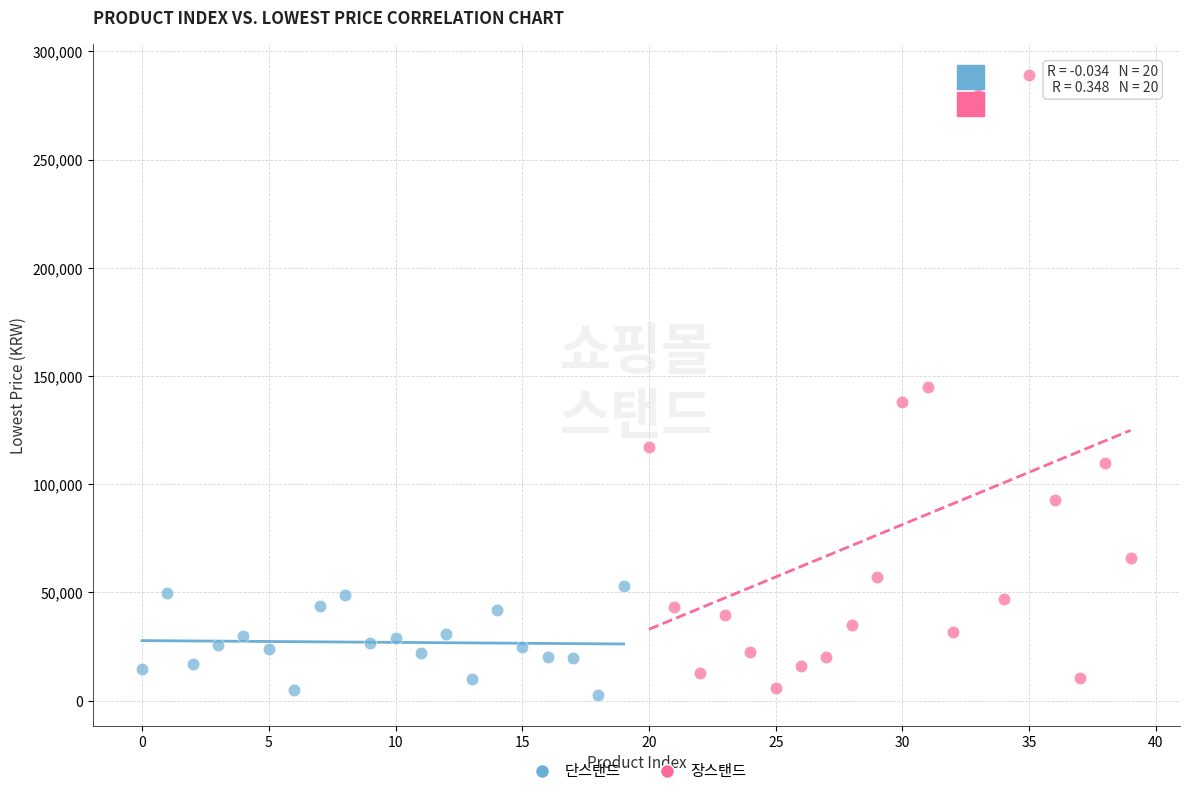

Which series has the widest spread of Y values?

장스탠드